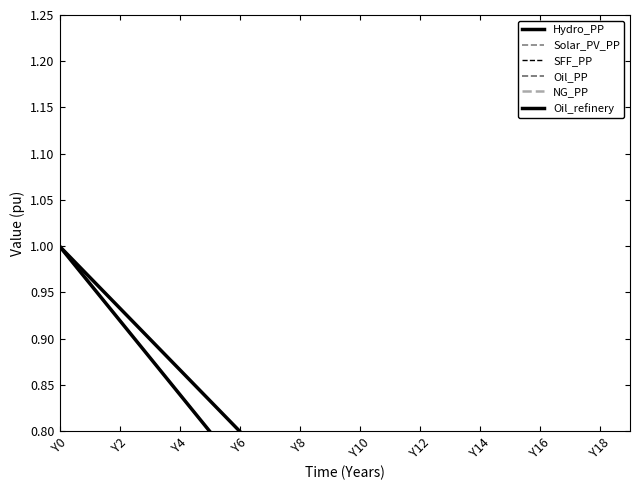

What is the difference between the maximum and minimum values in the Oil_refinery series?

0.8